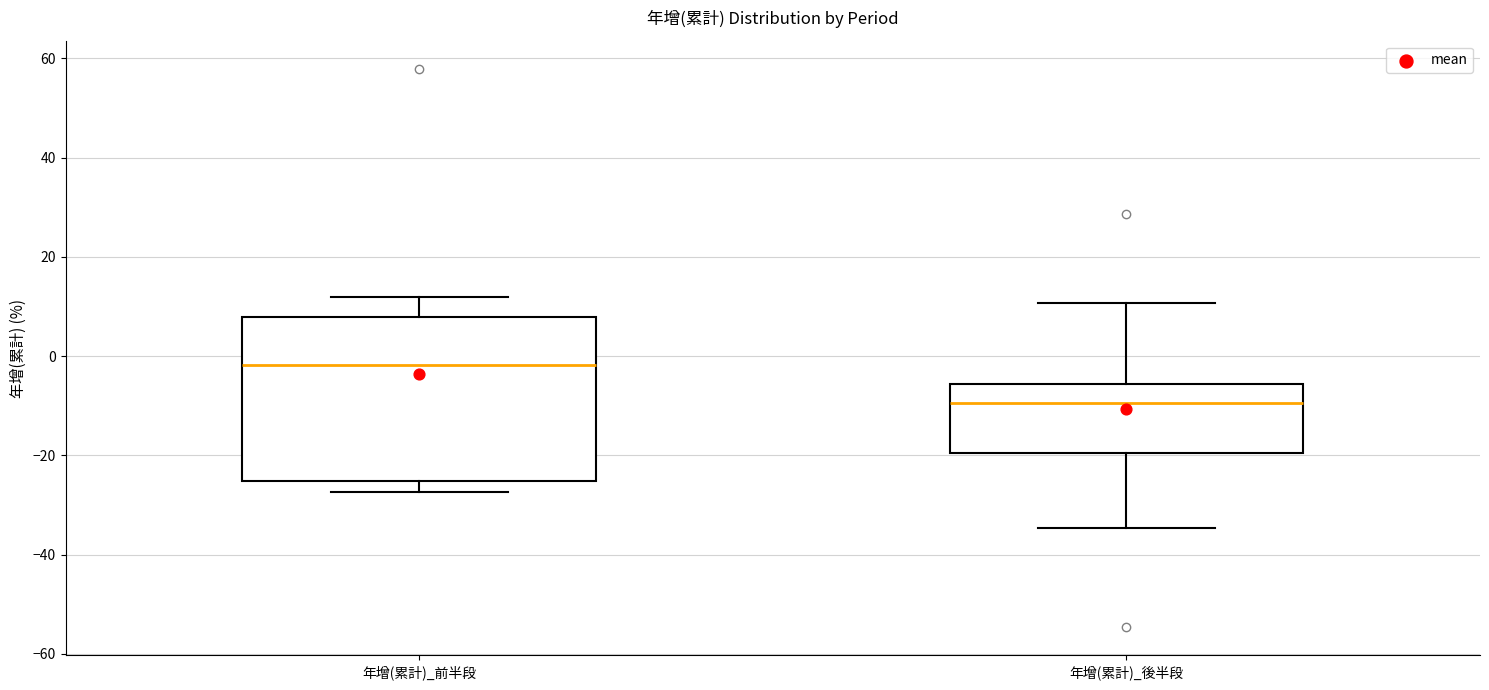

Comparing the boxes themselves (not the whiskers), which one is the tallest?

年增(累計)_前半段